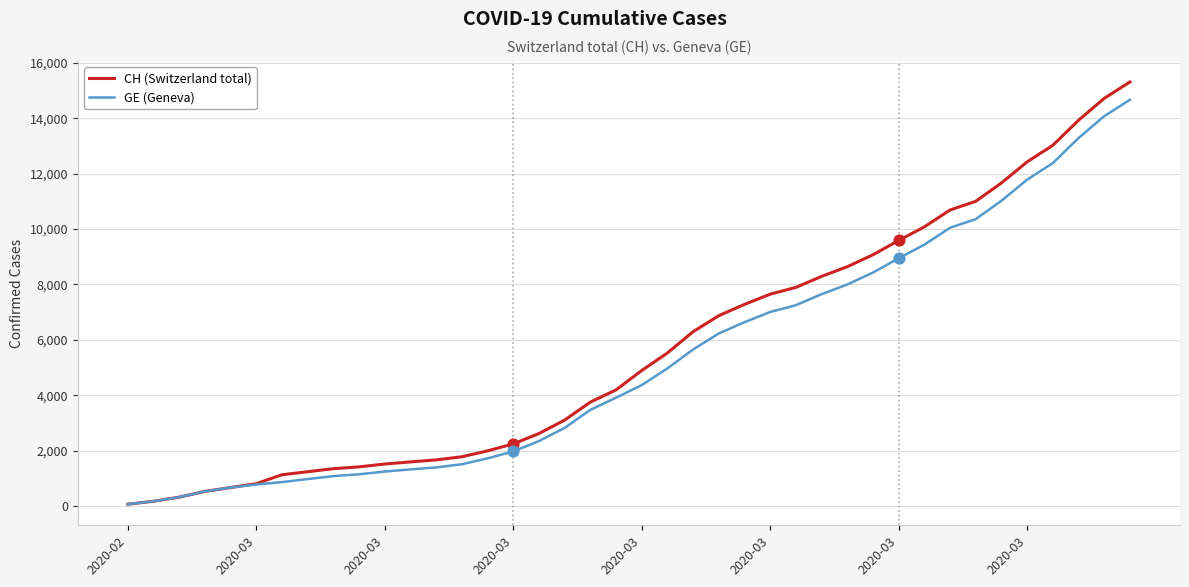

Which series has the largest range (max minus min)?

CH (Switzerland total)